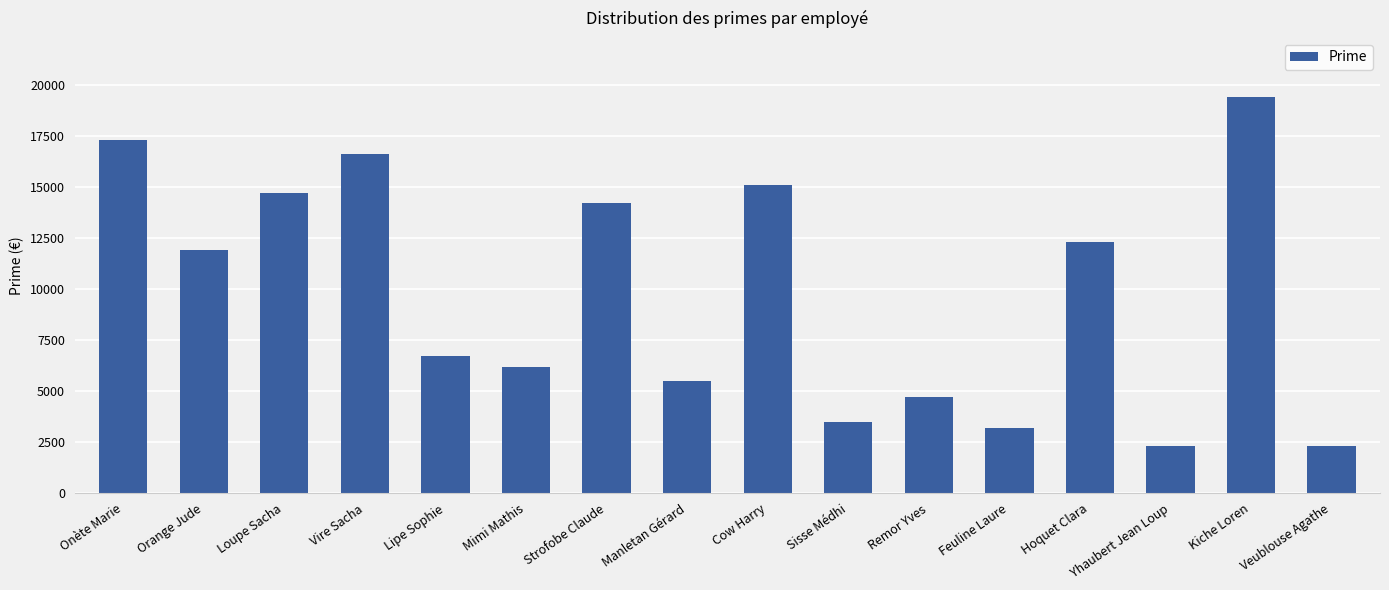

What is the sum of all values?

155900